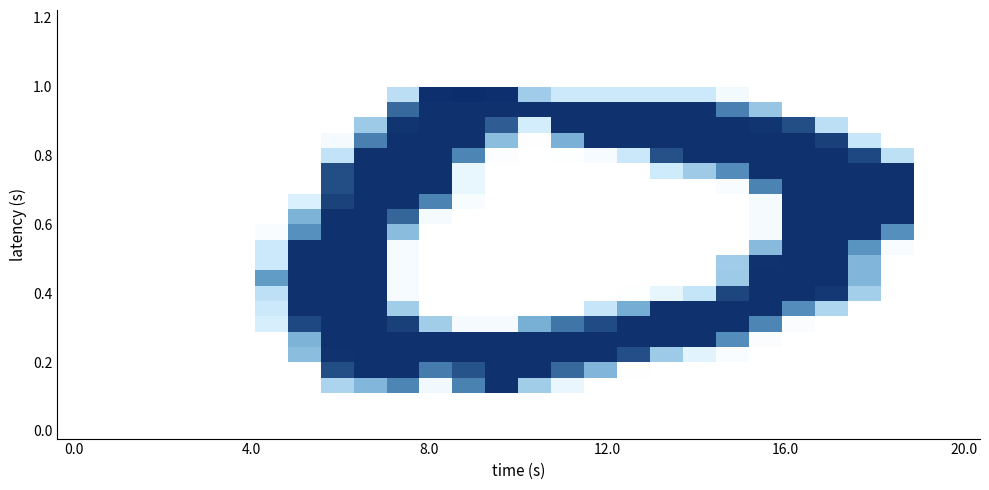

At how many categories does at least one series exceed 0?

20